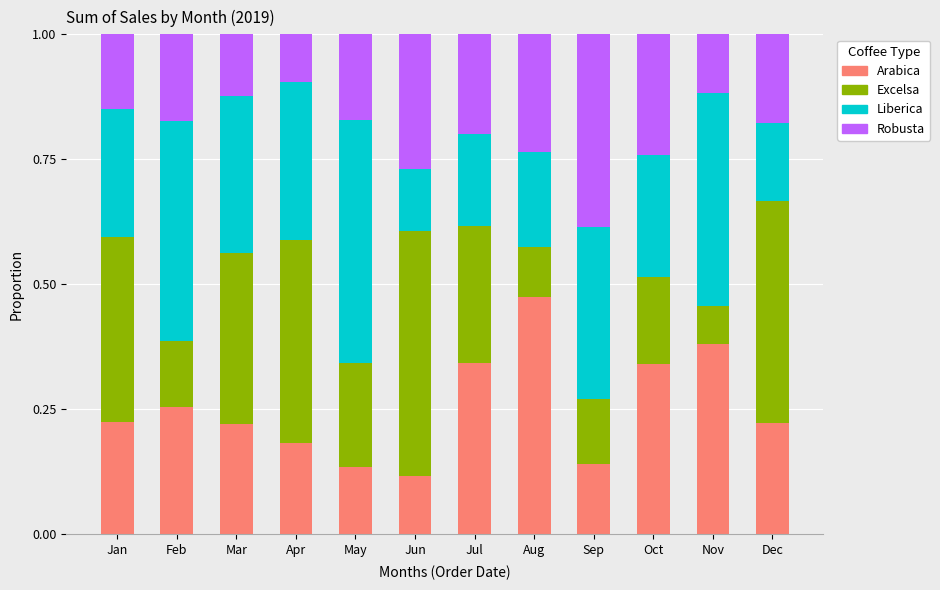

What is the total value across all series at Jul?

1.0